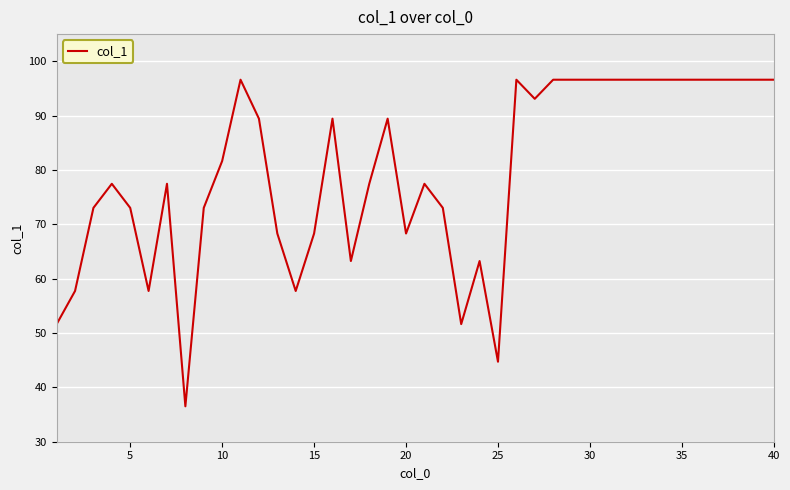

What is the sum of all values?

3183.3